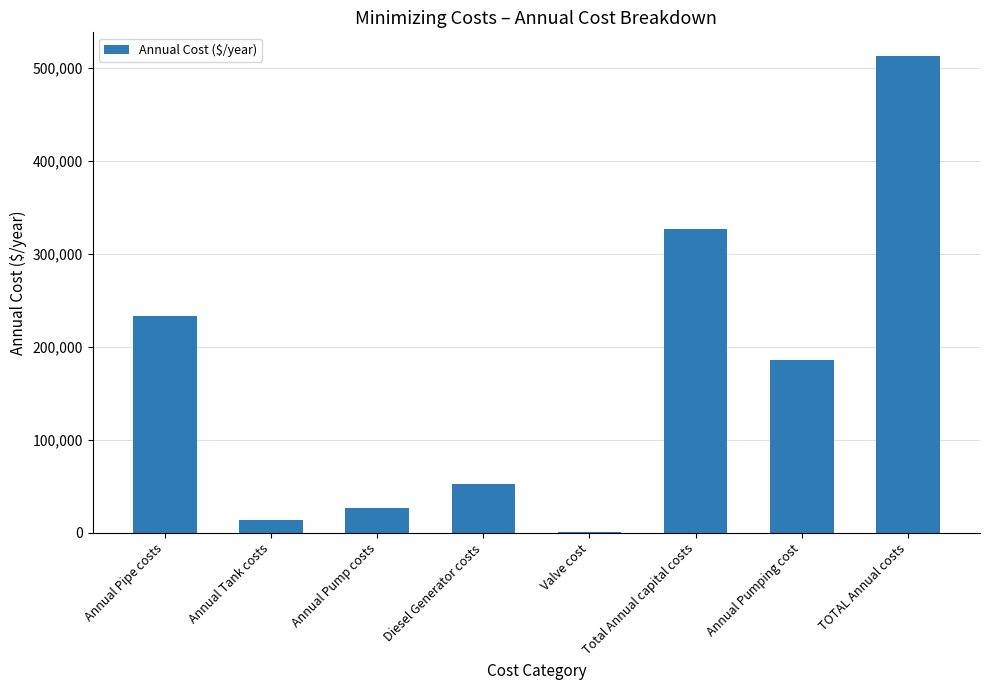

Reading right to left, transcribe all the data shown in this chart.

512875.3	186258.8	326616.5	323.0	52720.0	26122.0	14020.0	233431.5